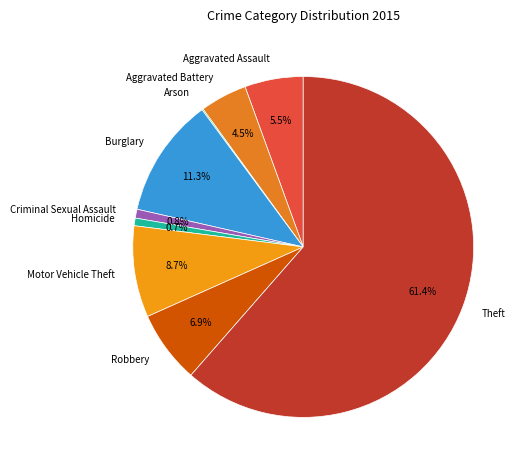

What portion of the pie excludes Aggravated Battery?

95.5%